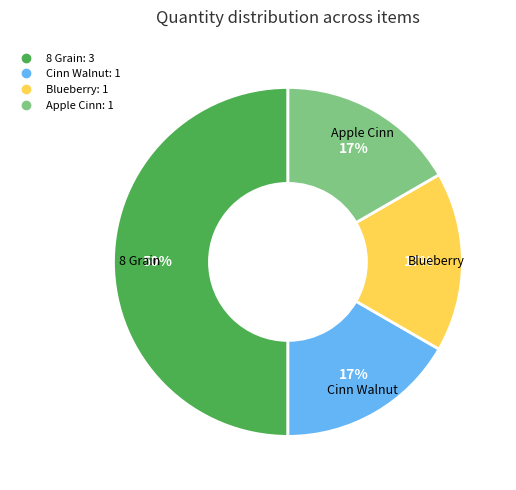

To the nearest percent, what is the difference between the largest and smallest slice percentages?

33%